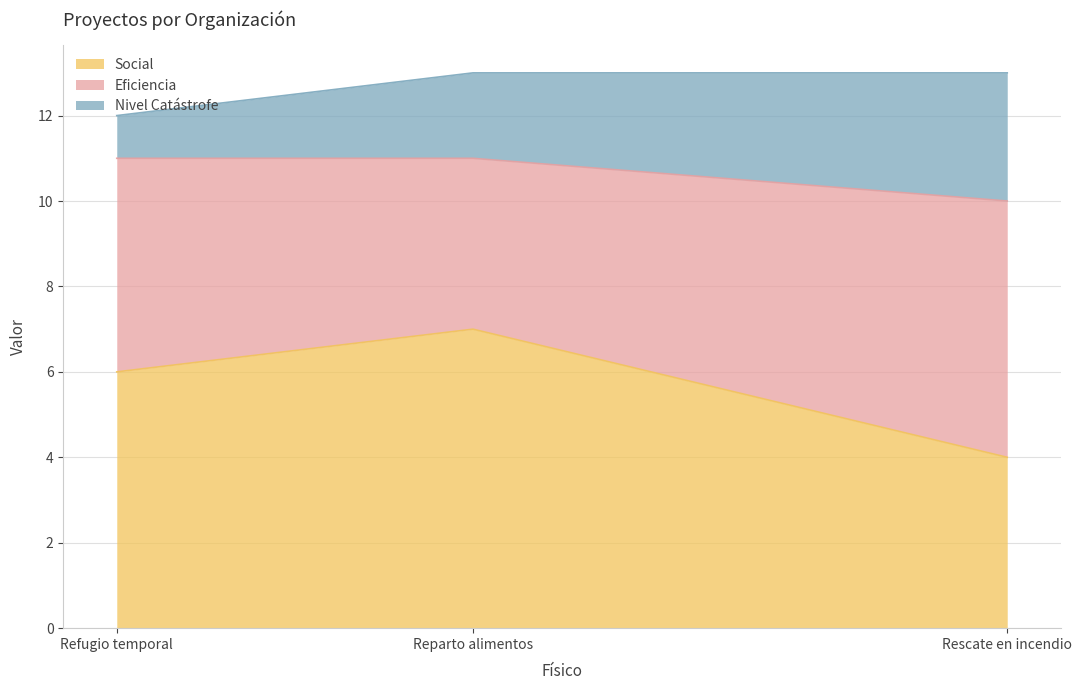

Count the number of data series in this chart.

3